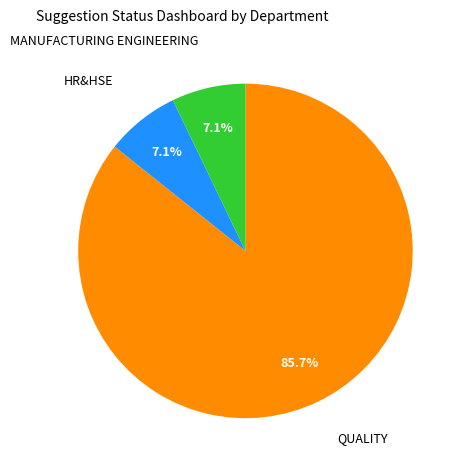

Is there any slice that represents more than half of the pie?

Yes